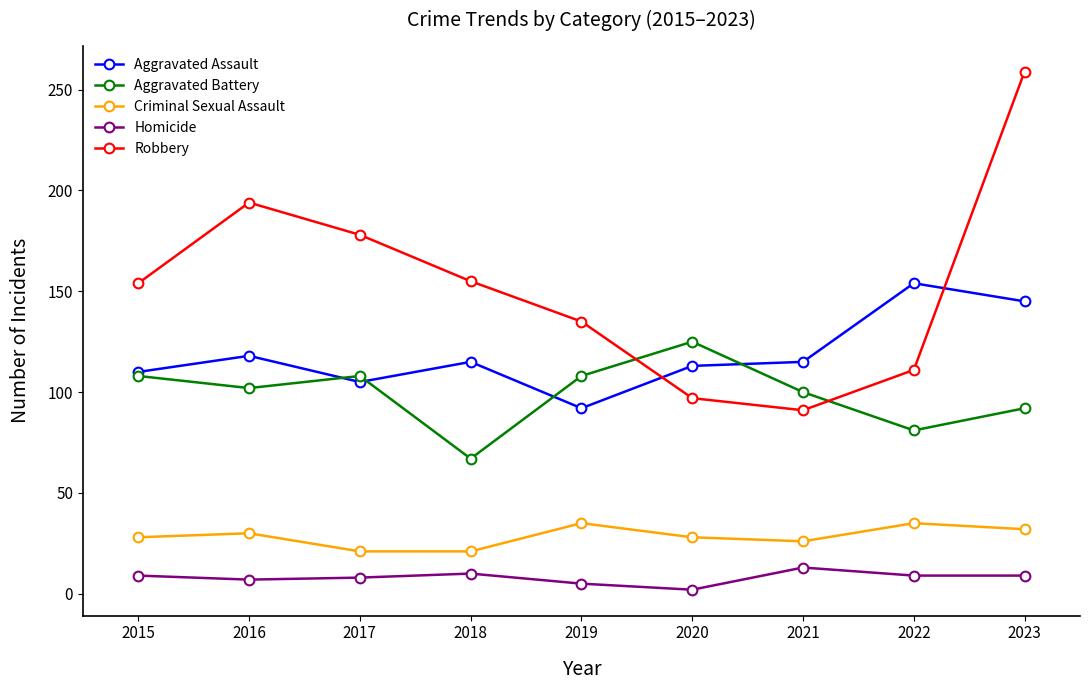

At how many categories does at least one series exceed 56?

9